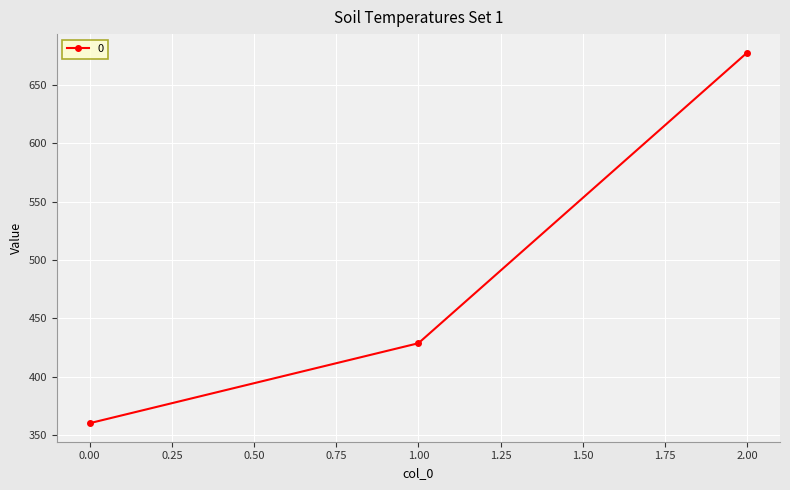

What is the maximum value shown in the chart?

677.8